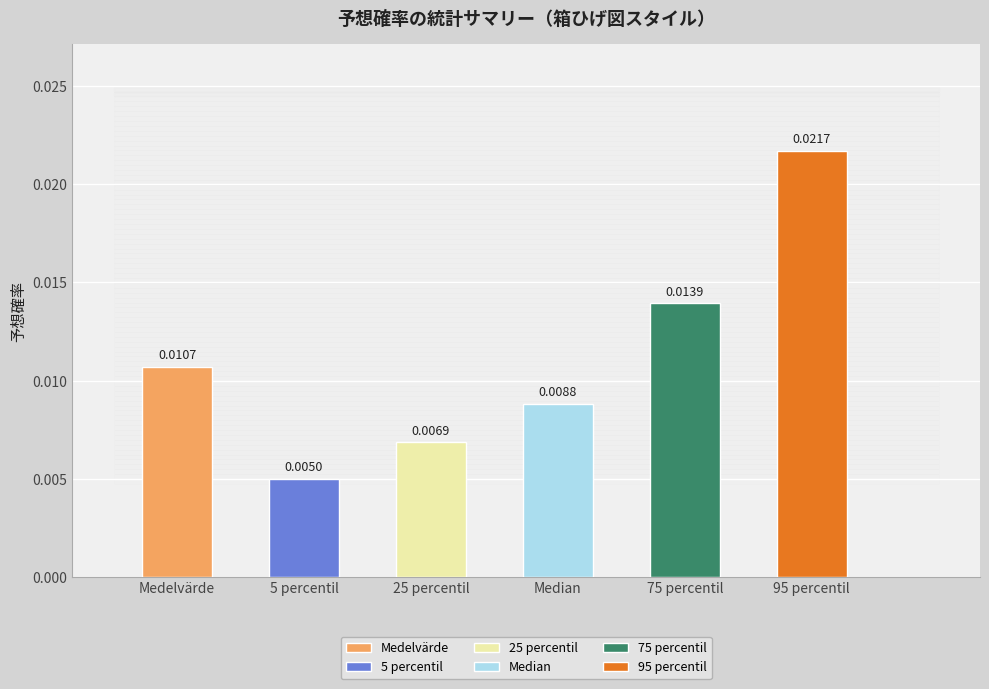

Which has a higher value, Median or Medelvärde?

Medelvärde